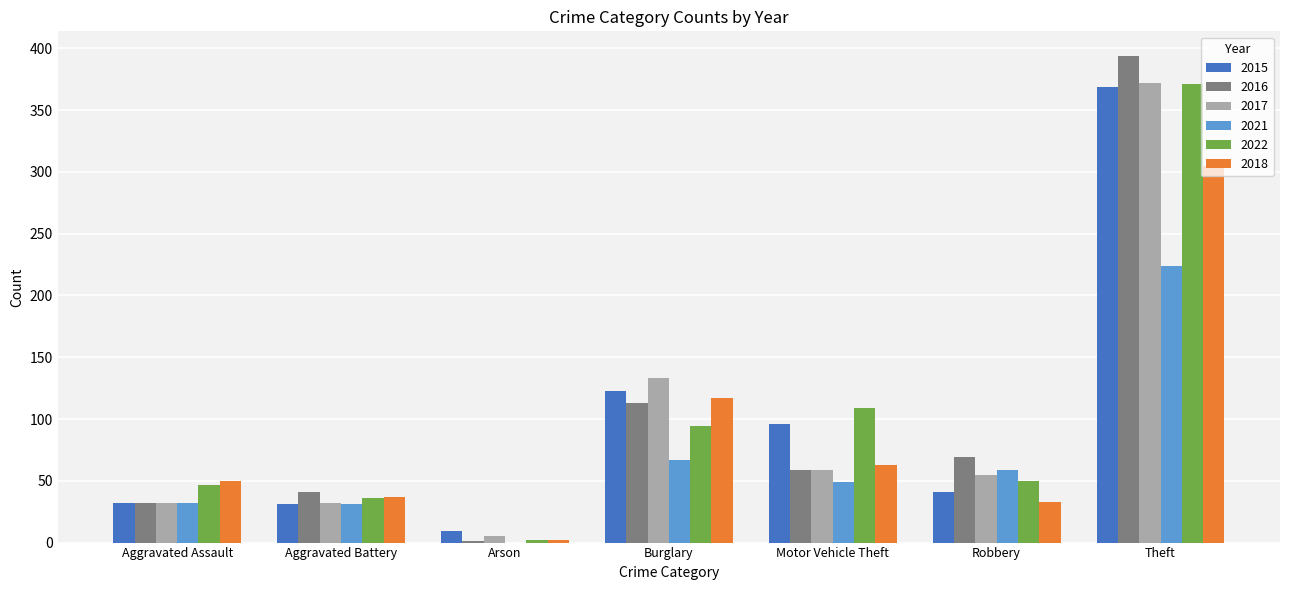

How many values in 2021 are above zero?

6